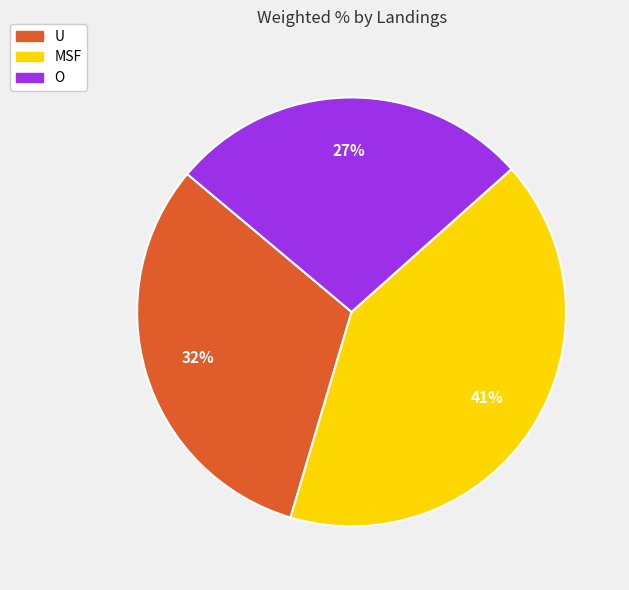

What percentage is the O slice, to the nearest percent?

27%